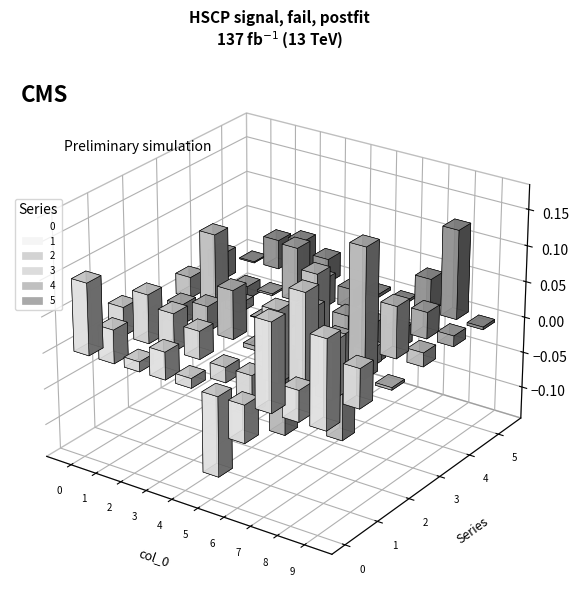

Rank the categories by 5 value from highest to lowest.

8, 2, 7, 1, 3, 5, 6, 0, 9, 4